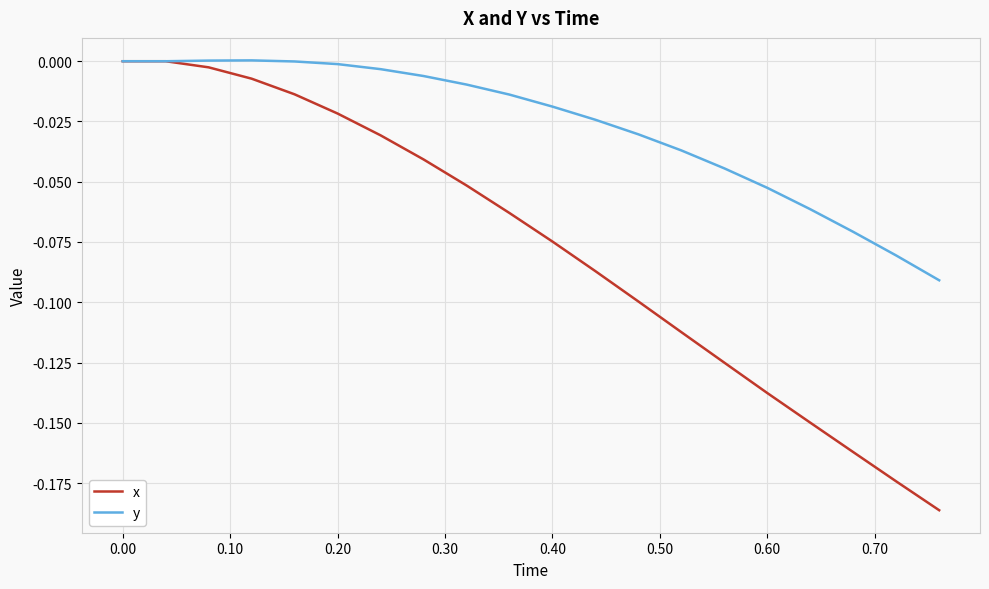

Which series has the widest spread of values?

x